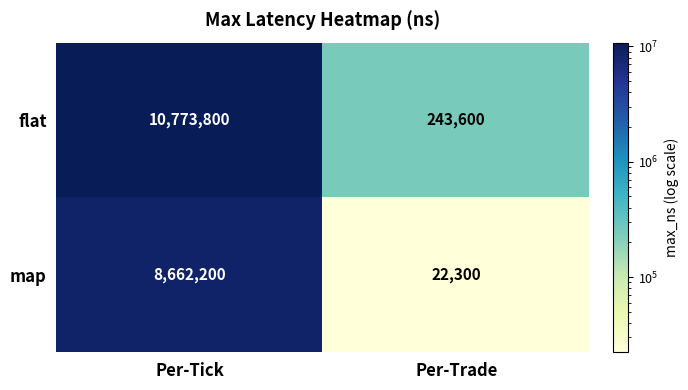

Is it true that map equals 8662200 at Per-Tick?

True